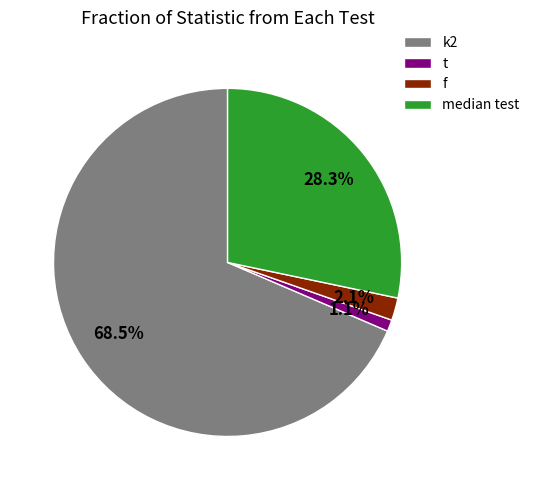

To the nearest percent, what is the difference between the t and median test slice percentages?

27%